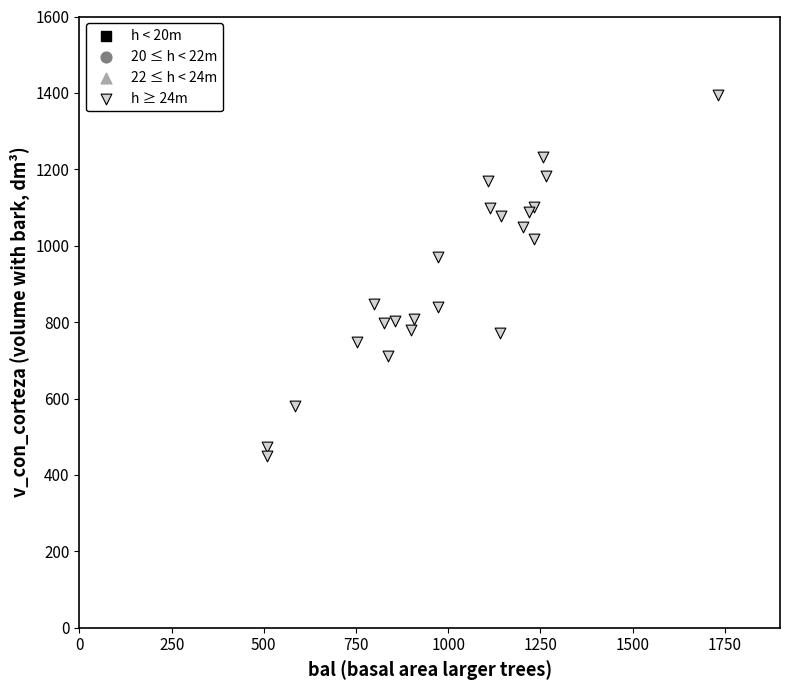

What Y value in the scatter plot is closest to 921?

970.4